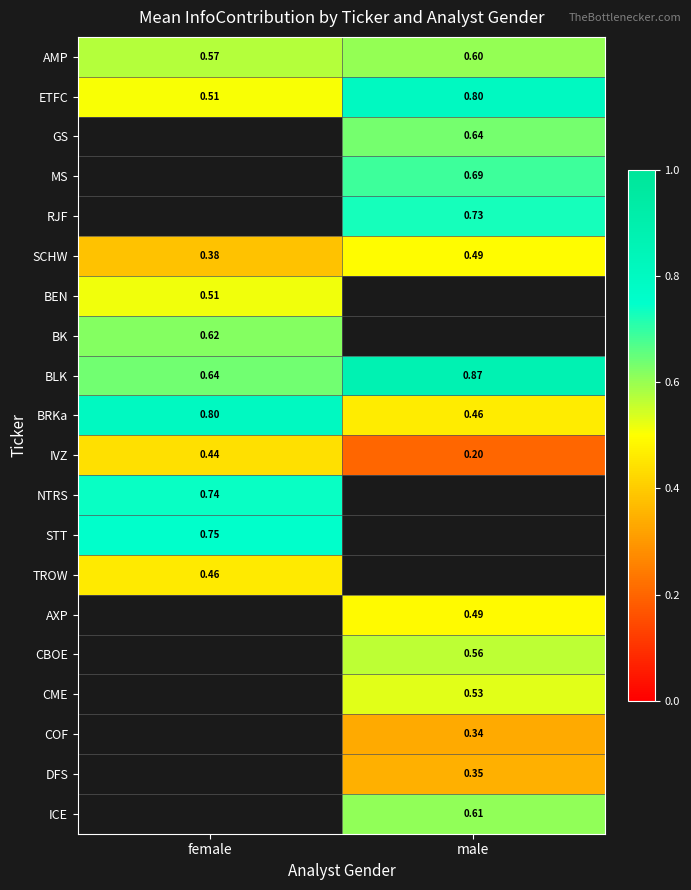

At which label does ETFC reach its minimum?

female